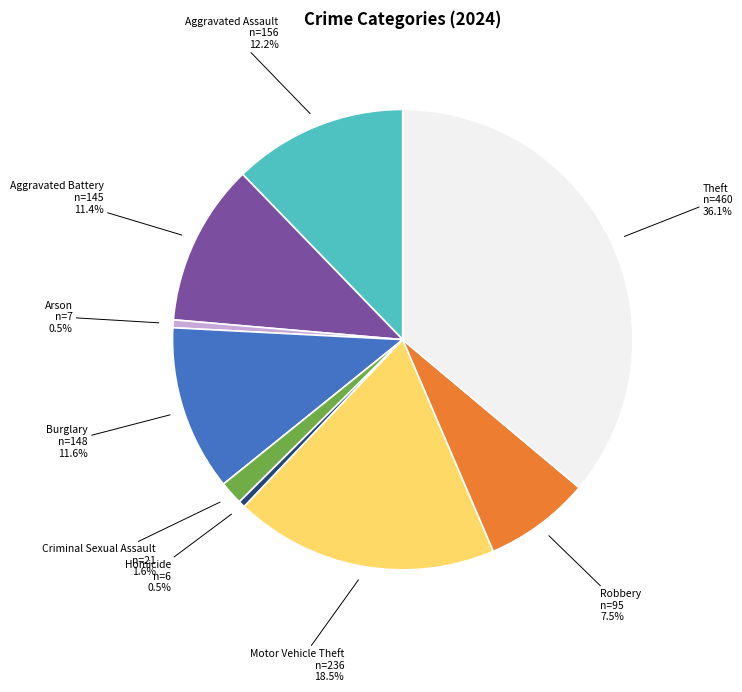

Is there any slice that represents more than half of the pie?

No